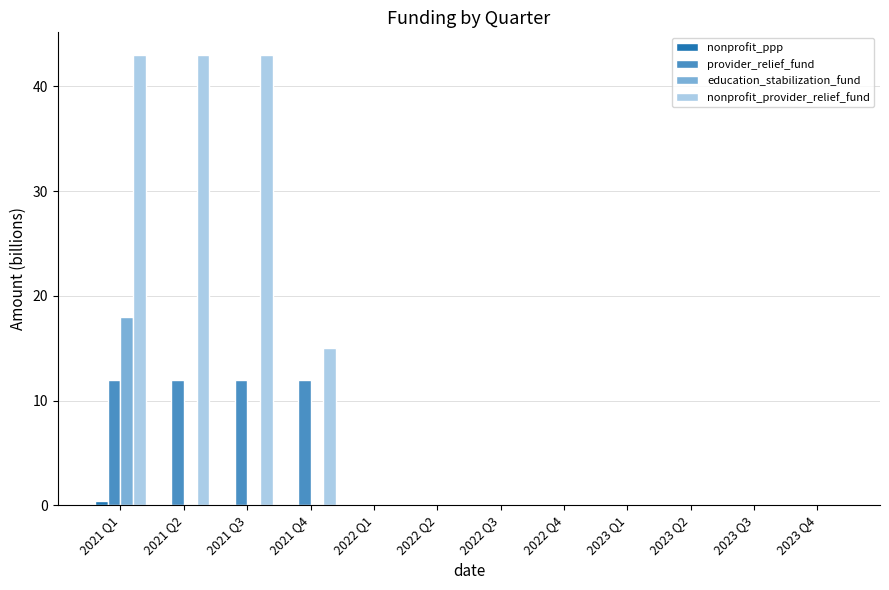

What is the maximum value shown in the chart?

43.0